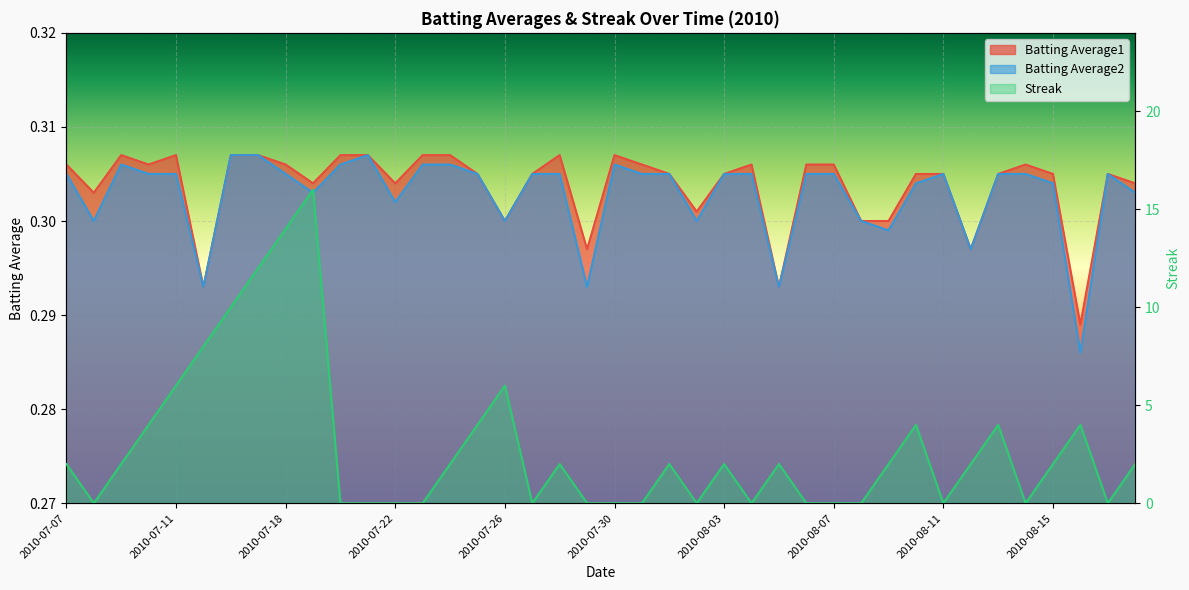

At which category is the sum across all series the highest?

2010-07-19